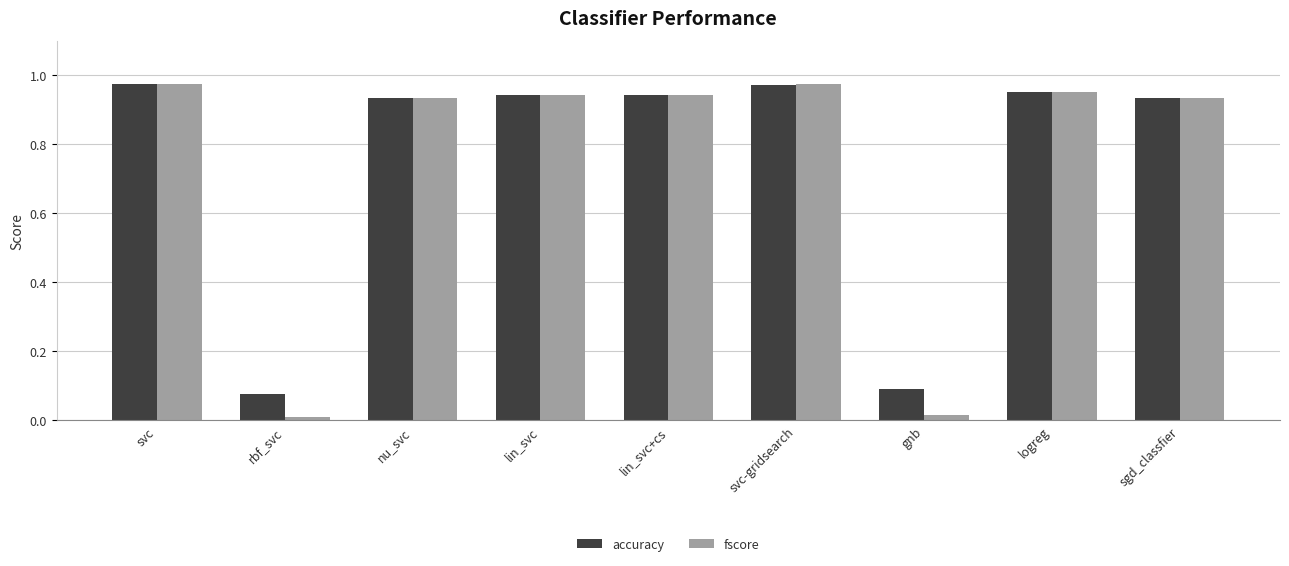

The accuracy series shows 0.2 at sgd_classfier. True or false?

False